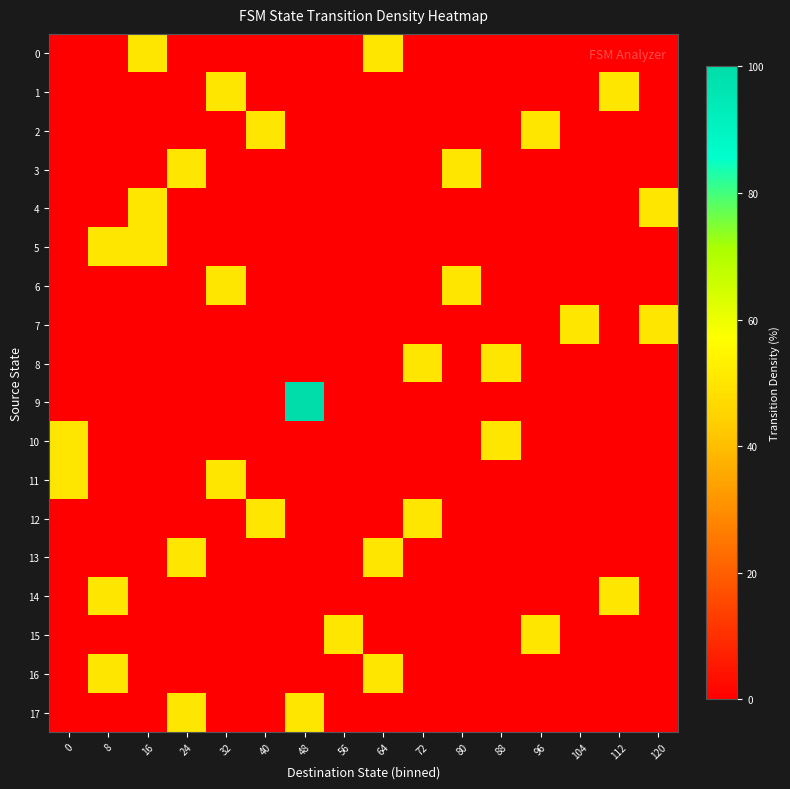

Reading left to right, transcribe all the data shown in this chart.

0: 0=0	8=0	16=50	24=0	32=0	40=0	48=0	56=0	64=50	72=0	80=0	88=0	96=0	104=0	112=0	120=0
1: 0=0	8=0	16=0	24=0	32=50	40=0	48=0	56=0	64=0	72=0	80=0	88=0	96=0	104=0	112=50	120=0
2: 0=0	8=0	16=0	24=0	32=0	40=50	48=0	56=0	64=0	72=0	80=0	88=0	96=50	104=0	112=0	120=0
3: 0=0	8=0	16=0	24=50	32=0	40=0	48=0	56=0	64=0	72=0	80=50	88=0	96=0	104=0	112=0	120=0
4: 0=0	8=0	16=50	24=0	32=0	40=0	48=0	56=0	64=0	72=0	80=0	88=0	96=0	104=0	112=0	120=50
5: 0=0	8=50	16=50	24=0	32=0	40=0	48=0	56=0	64=0	72=0	80=0	88=0	96=0	104=0	112=0	120=0
6: 0=0	8=0	16=0	24=0	32=50	40=0	48=0	56=0	64=0	72=0	80=50	88=0	96=0	104=0	112=0	120=0
7: 0=0	8=0	16=0	24=0	32=0	40=0	48=0	56=0	64=0	72=0	80=0	88=0	96=0	104=50	112=0	120=50
8: 0=0	8=0	16=0	24=0	32=0	40=0	48=0	56=0	64=0	72=50	80=0	88=50	96=0	104=0	112=0	120=0
9: 0=0	8=0	16=0	24=0	32=0	40=0	48=100	56=0	64=0	72=0	80=0	88=0	96=0	104=0	112=0	120=0
10: 0=50	8=0	16=0	24=0	32=0	40=0	48=0	56=0	64=0	72=0	80=0	88=50	96=0	104=0	112=0	120=0
11: 0=50	8=0	16=0	24=0	32=50	40=0	48=0	56=0	64=0	72=0	80=0	88=0	96=0	104=0	112=0	120=0
12: 0=0	8=0	16=0	24=0	32=0	40=50	48=0	56=0	64=0	72=50	80=0	88=0	96=0	104=0	112=0	120=0
13: 0=0	8=0	16=0	24=50	32=0	40=0	48=0	56=0	64=50	72=0	80=0	88=0	96=0	104=0	112=0	120=0
14: 0=0	8=50	16=0	24=0	32=0	40=0	48=0	56=0	64=0	72=0	80=0	88=0	96=0	104=0	112=50	120=0
15: 0=0	8=0	16=0	24=0	32=0	40=0	48=0	56=50	64=0	72=0	80=0	88=0	96=50	104=0	112=0	120=0
16: 0=0	8=50	16=0	24=0	32=0	40=0	48=0	56=0	64=50	72=0	80=0	88=0	96=0	104=0	112=0	120=0
17: 0=0	8=0	16=0	24=50	32=0	40=0	48=50	56=0	64=0	72=0	80=0	88=0	96=0	104=0	112=0	120=0